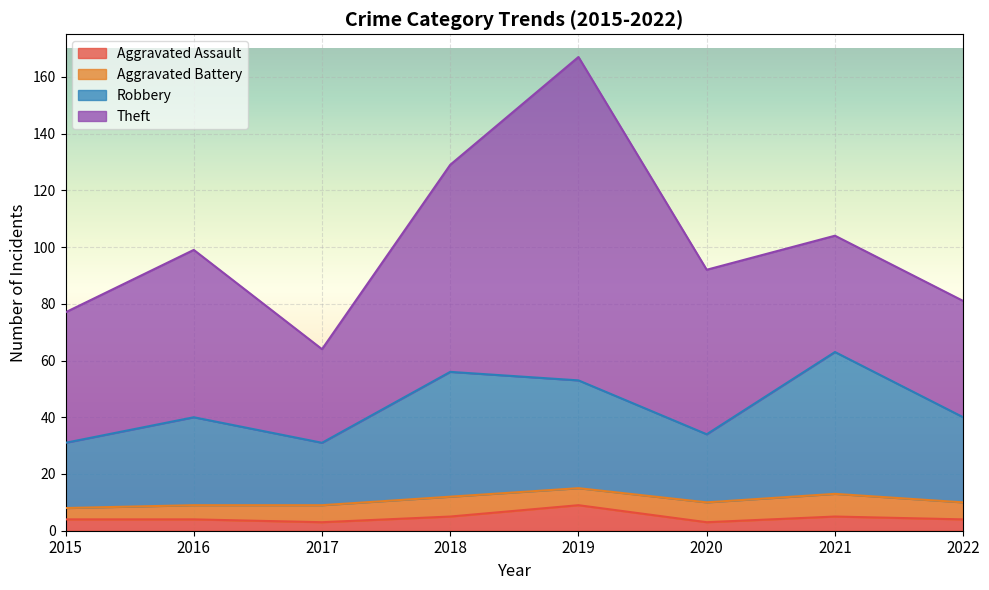

True or false: Aggravated Assault has a value of 3 at 2020.

True